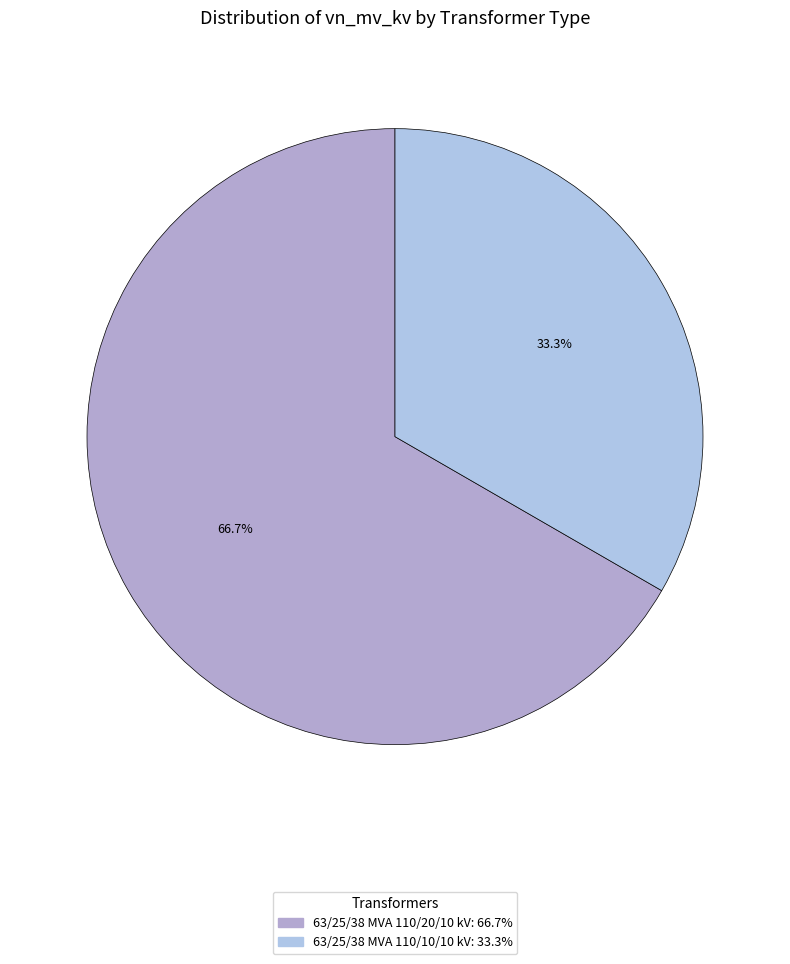

How many segments does this pie chart have?

2